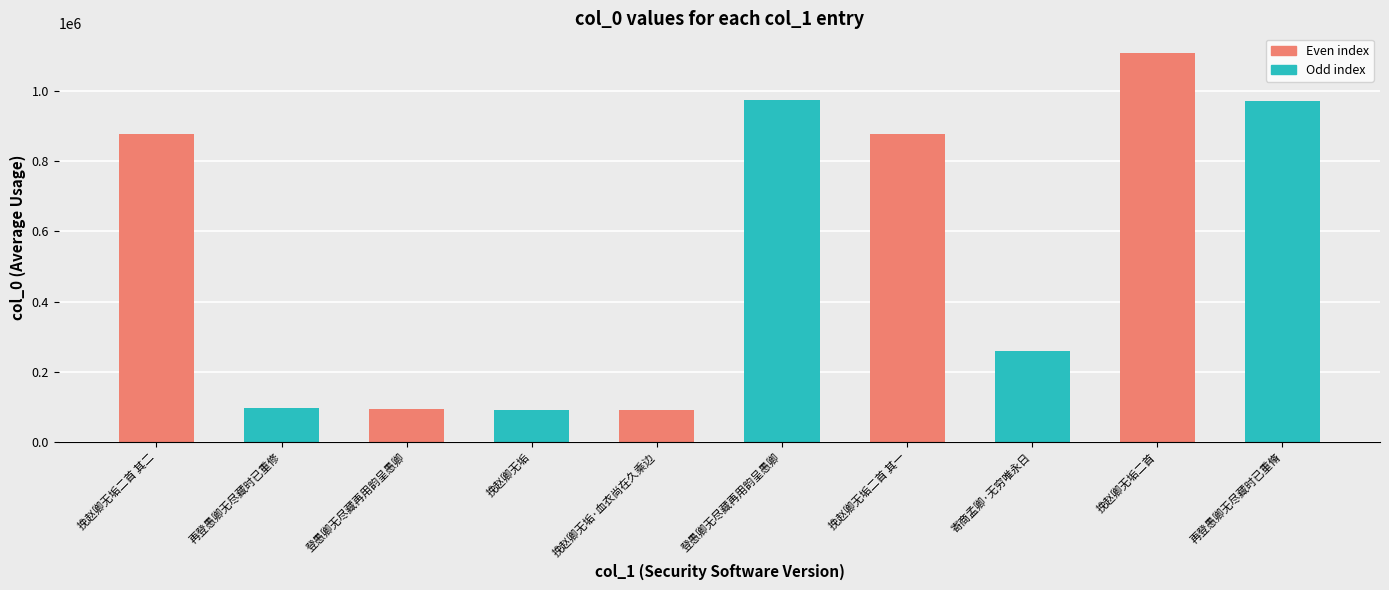

List the labels in order of value, smallest first.

挽赵卿无垢, 挽赵卿无垢·血衣尚在久乘边, 登愚卿无尽藏再用韵呈愚卿, 再登愚卿无尽藏时已重修, 寄商孟卿·无穷唯永日, 挽赵卿无垢二首 其二, 挽赵卿无垢二首 其一, 再登愚卿无尽藏时已重脩, 登愚卿无尽藏再用韵呈愚卿, 挽赵卿无垢二首